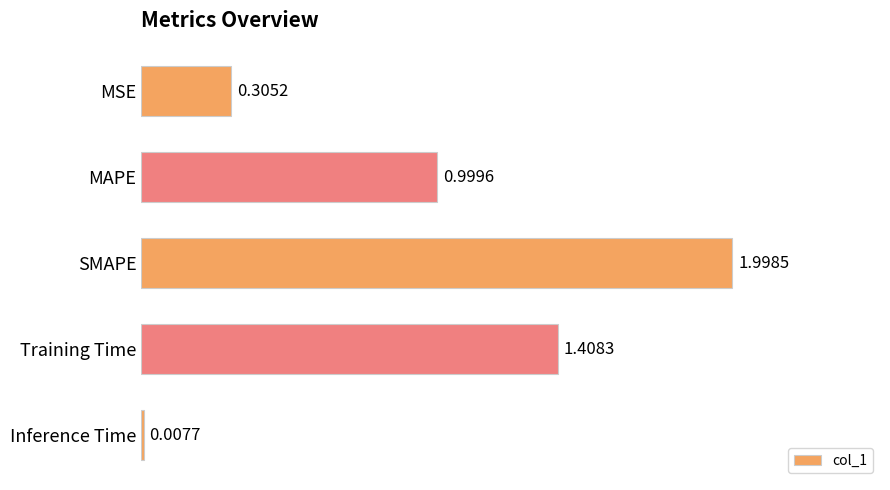

What is the label of the 4th bar from the bottom?

MAPE